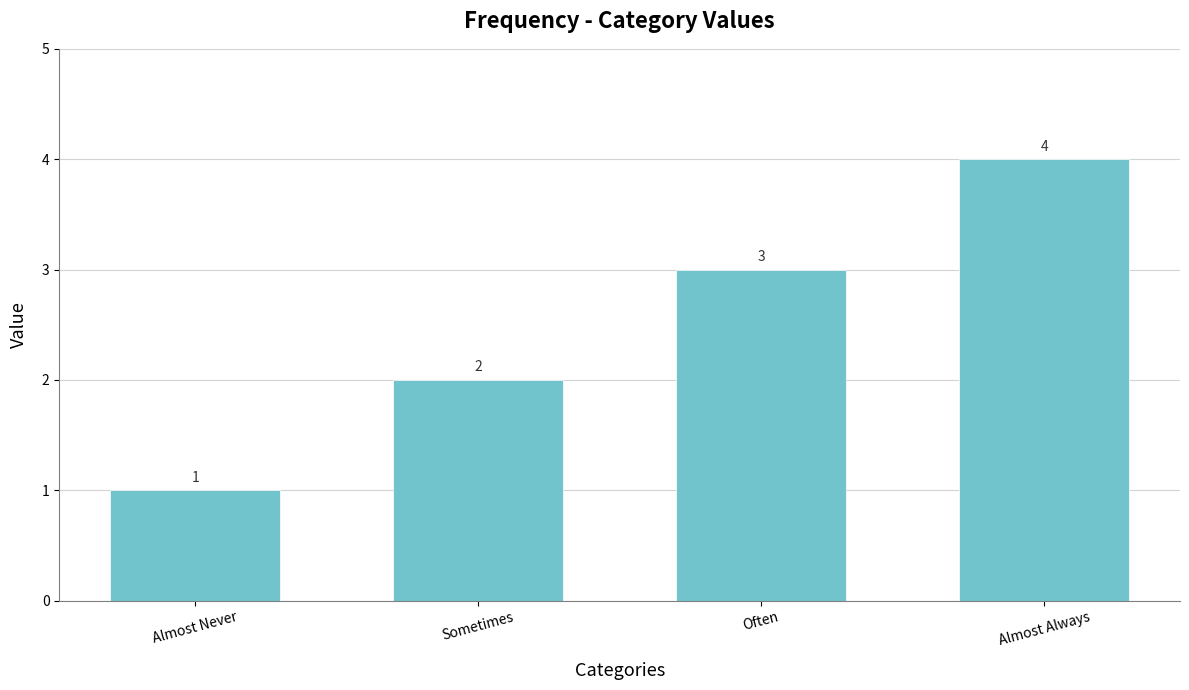

True or false: the data shows 4 at Almost Always.

True